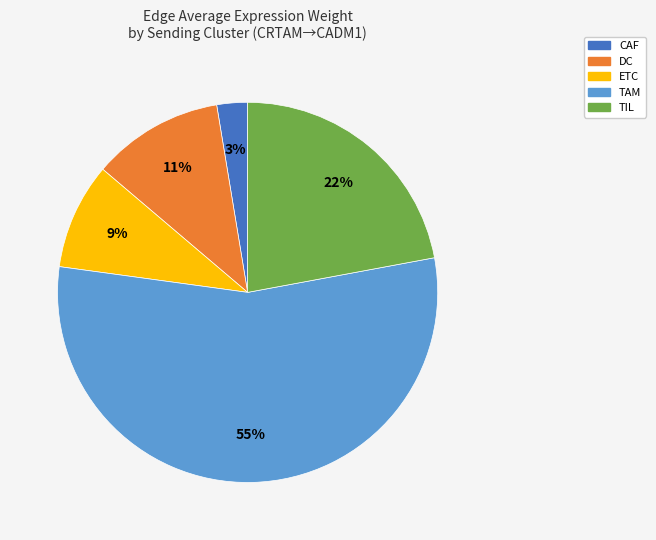

How many segments does this pie chart have?

5